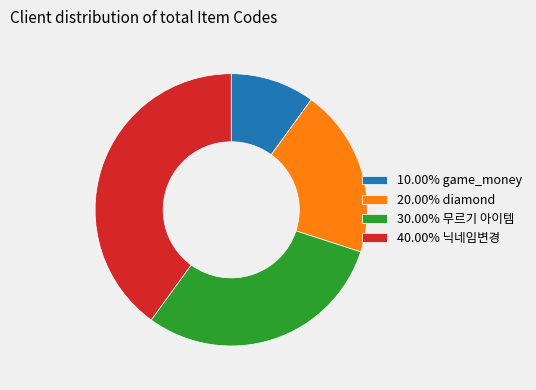

Combined, do 10.00% game_money and 30.00% 무르기 아이템 account for over 50%?

No